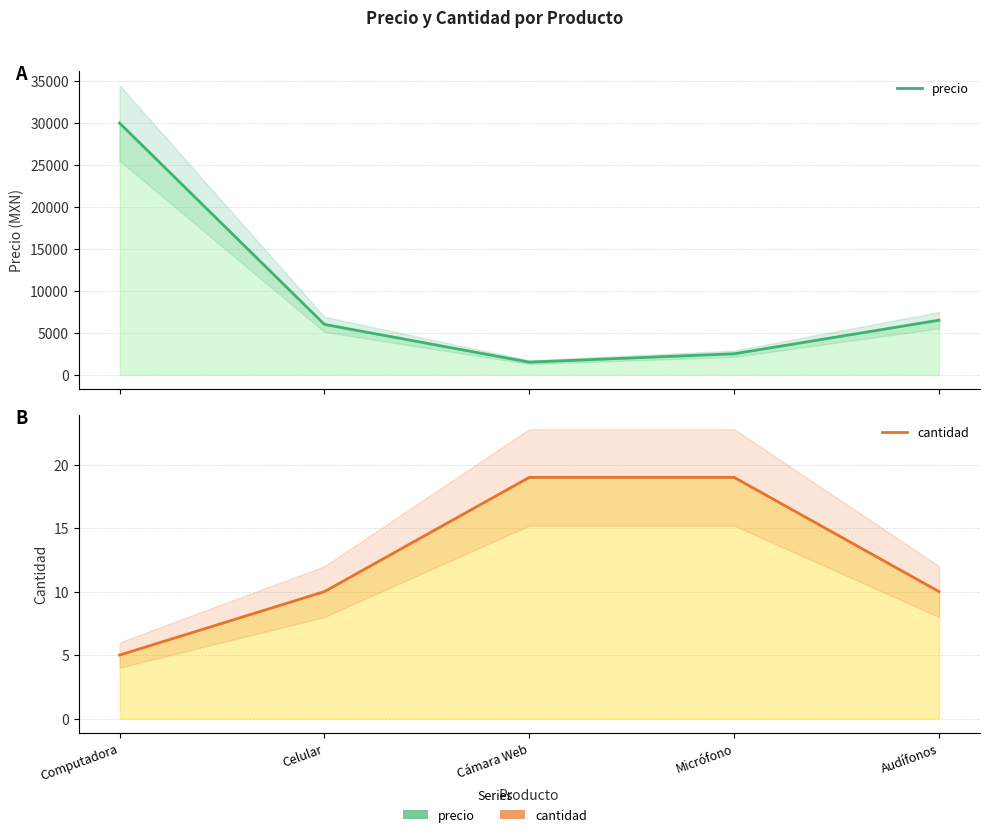

List the series in order of their peak value, lowest first.

cantidad, precio